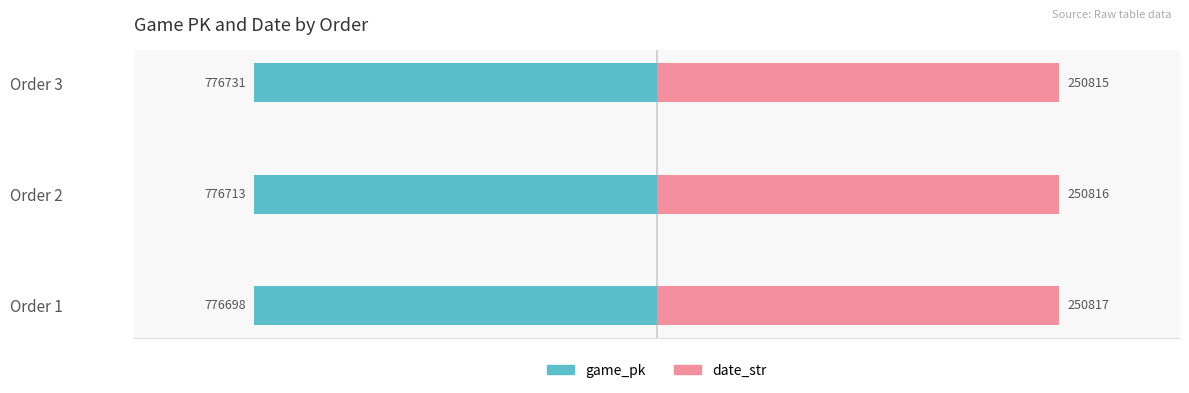

How many data points does each series have?

3